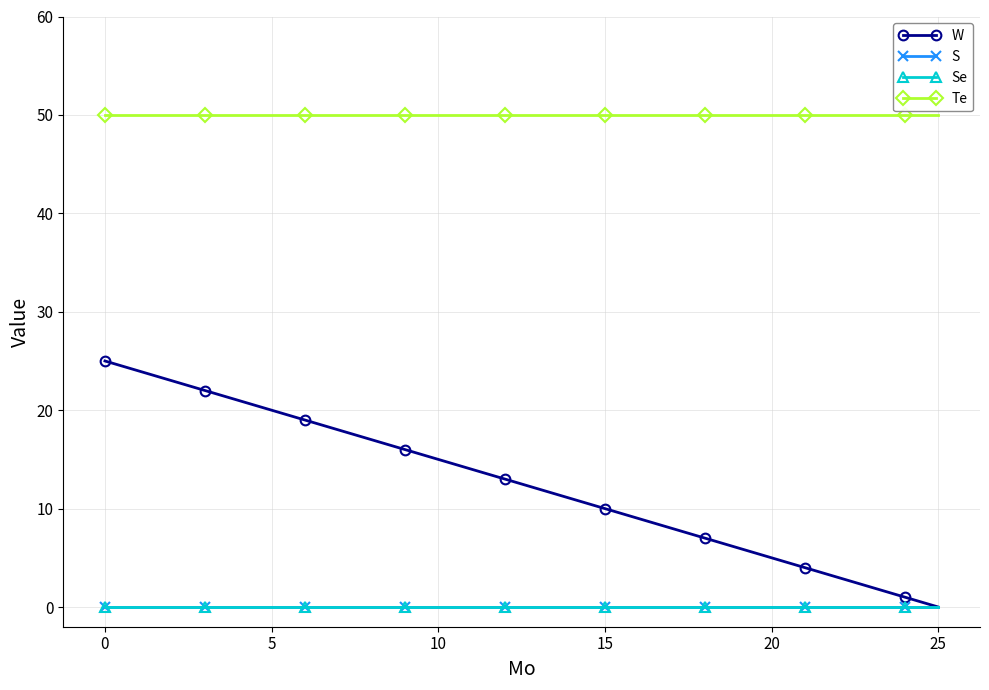

Is this an area chart (filled region under the line)?

No